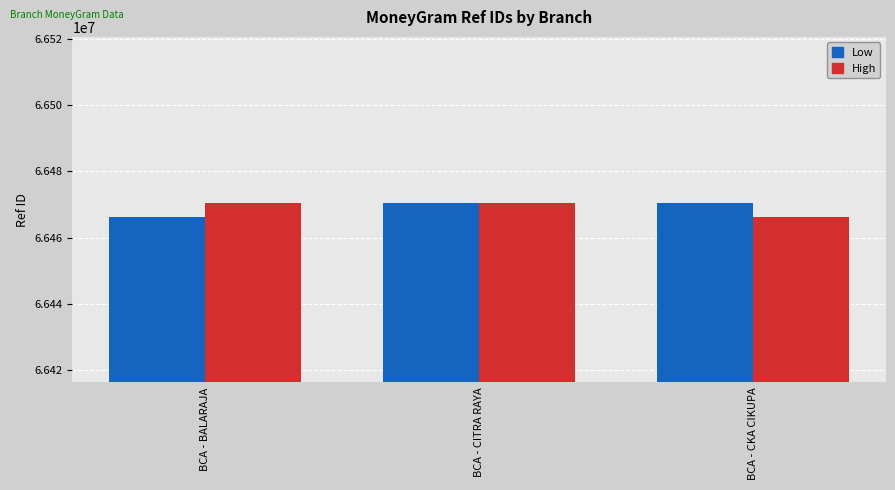

At which label does High first exceed 66470412?

BCA - BALARAJA